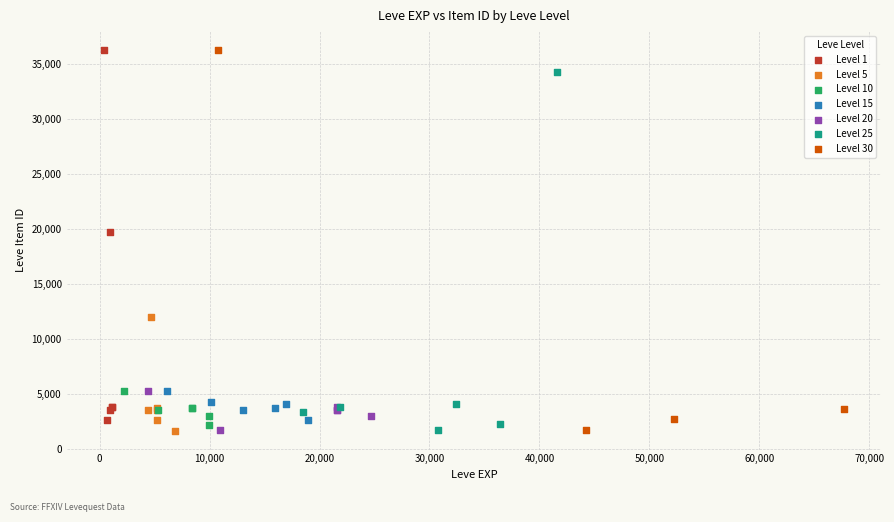

What are all the series names shown in the legend?

Level 1, Level 5, Level 10, Level 15, Level 20, Level 25, Level 30